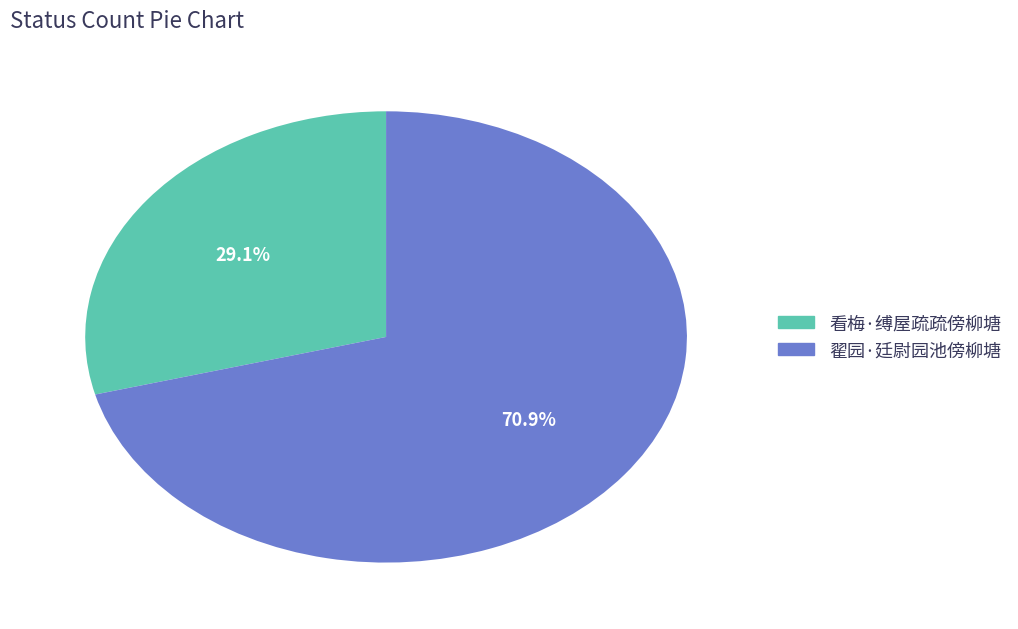

How much of the chart is everything except 翟园·廷尉园池傍柳塘?

29.1%